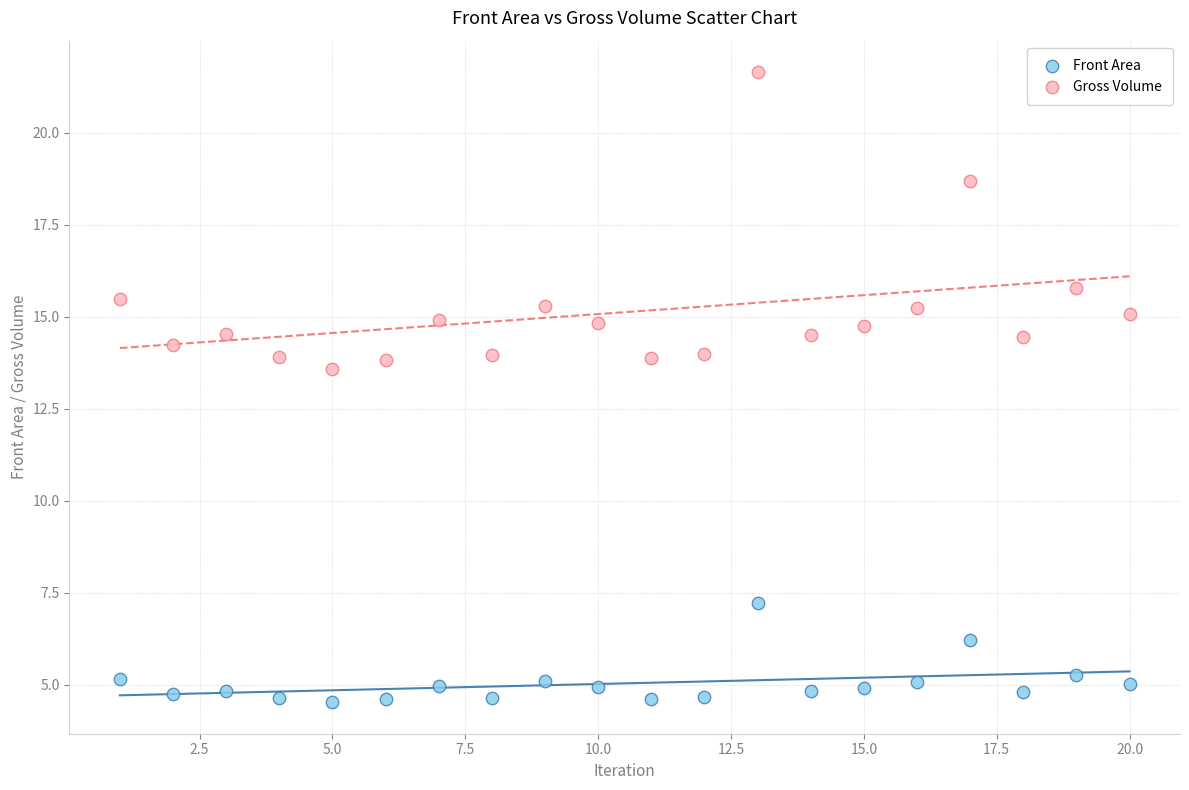

Across all data points, what is the range of X values (max minus min)?

19.0